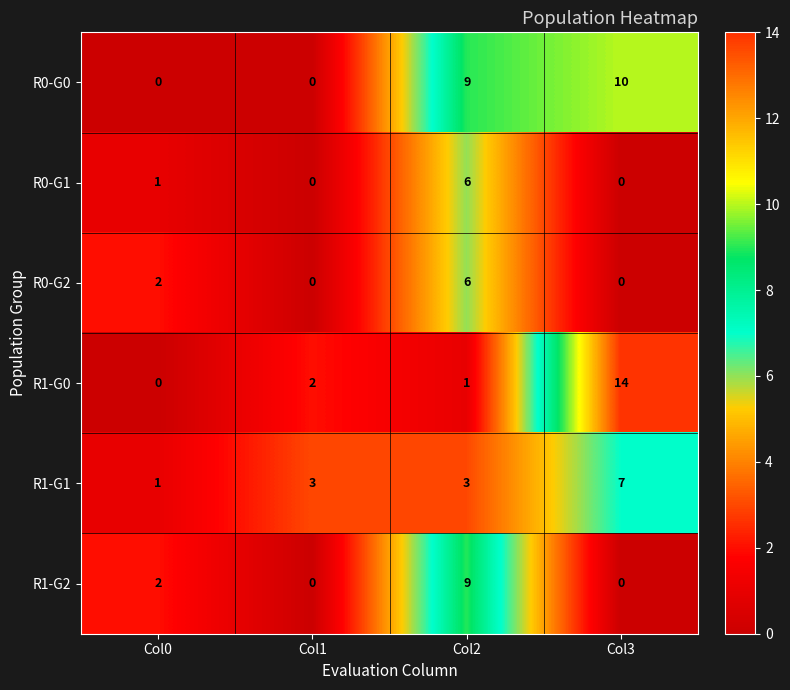

True or false: R1-G0 has a value of 8 at Col0.

False